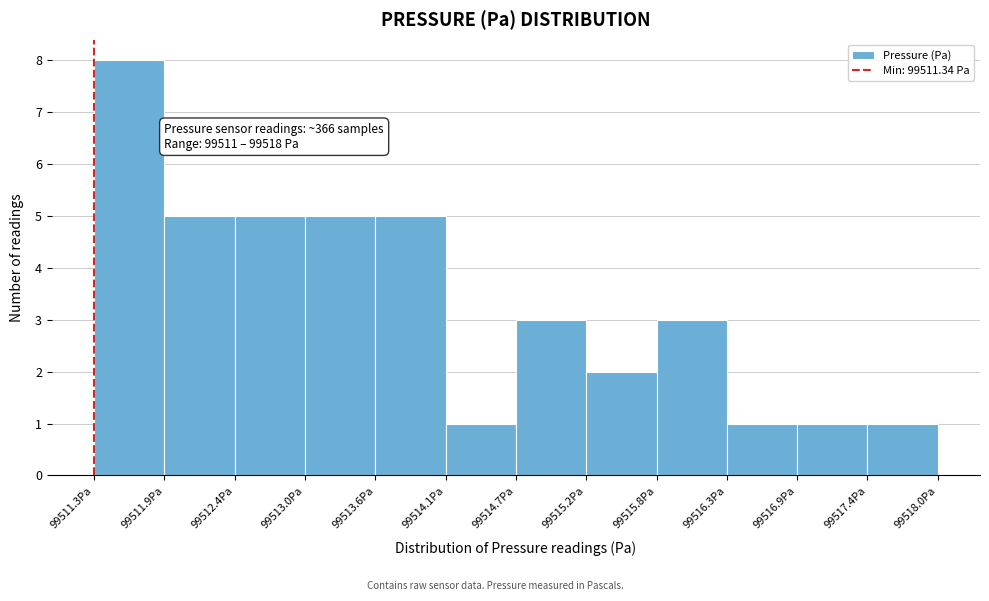

Which range on the x-axis has the tallest bar?

99511.3 to 99511.9